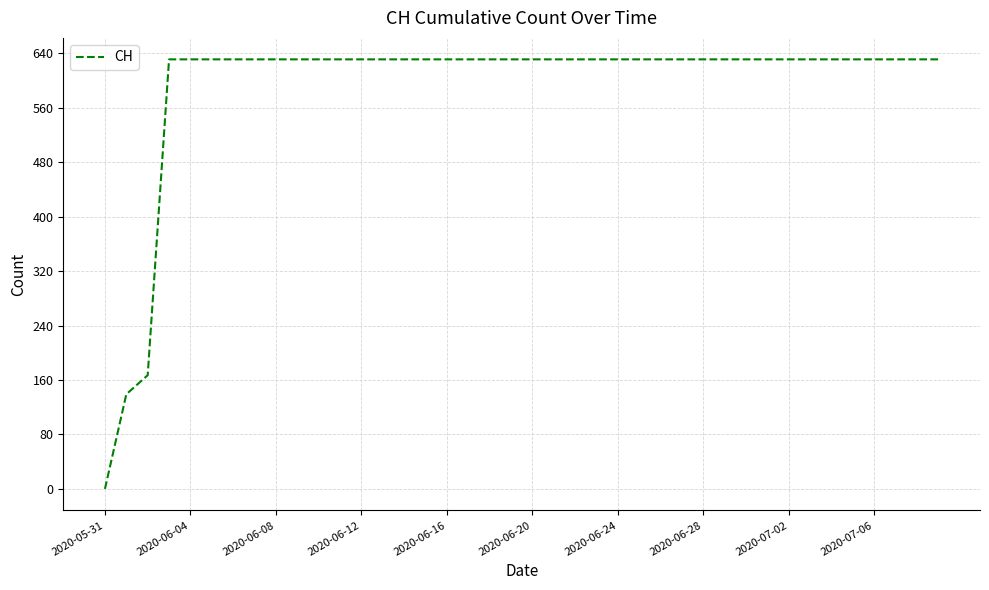

What is the maximum value shown in the chart?

631